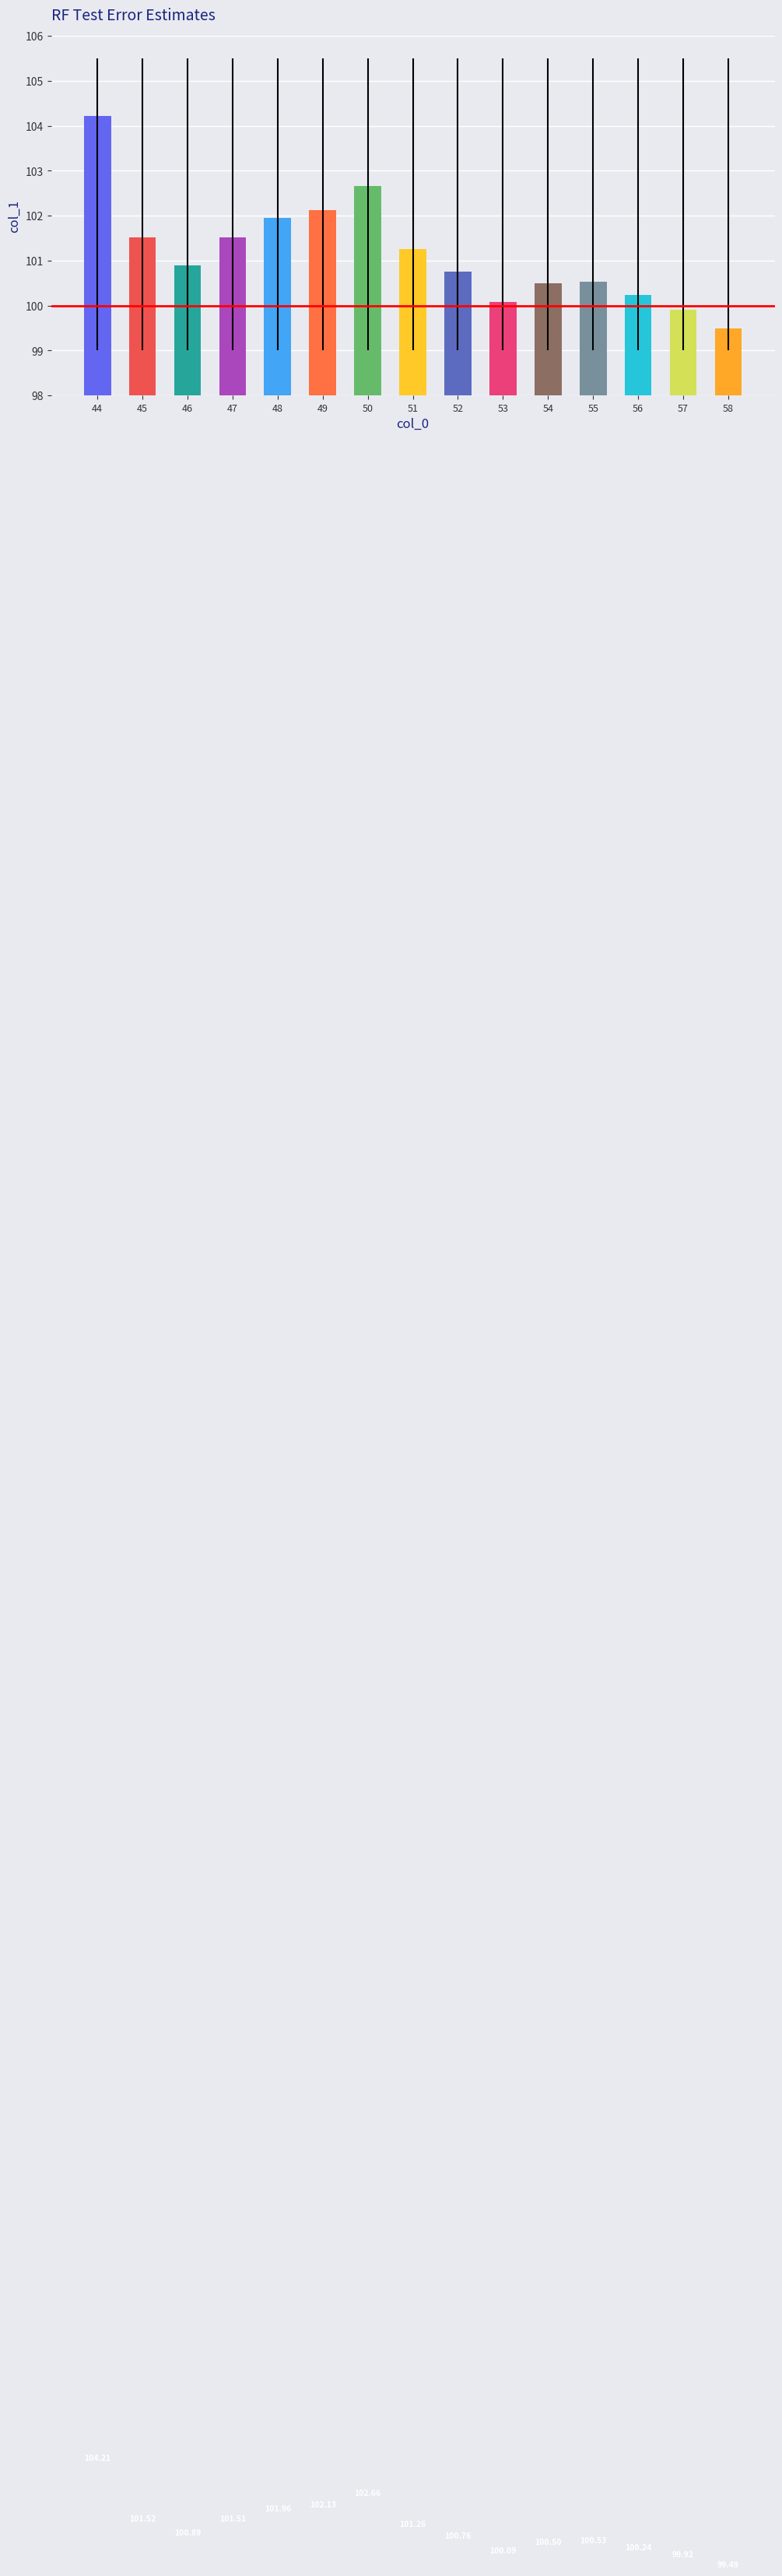

Reading left to right, what are all the values shown in this chart?

44=104.2	45=101.5	46=100.9	47=101.5	48=102.0	49=102.1	50=102.7	51=101.3	52=100.8	53=100.1	54=100.5	55=100.5	56=100.2	57=99.9	58=99.5